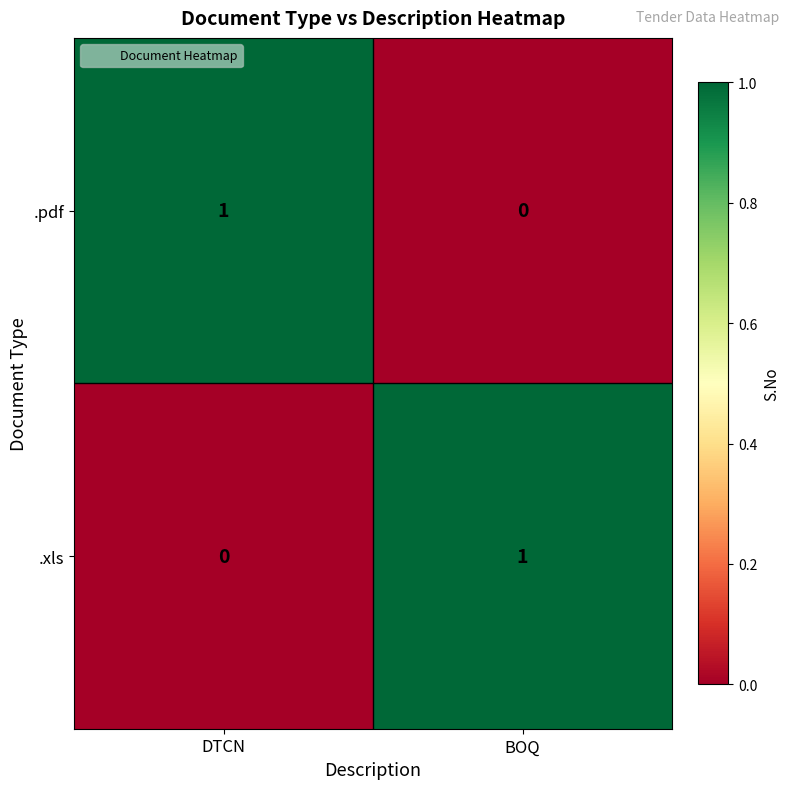

At which label is .xls closest to 0?

DTCN